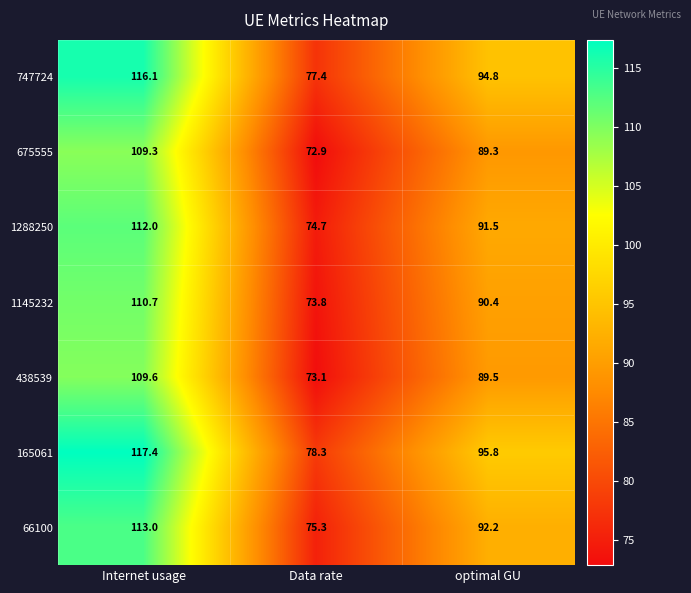

What is the difference between the 1145232 values at optimal GU and Internet usage?

20.3